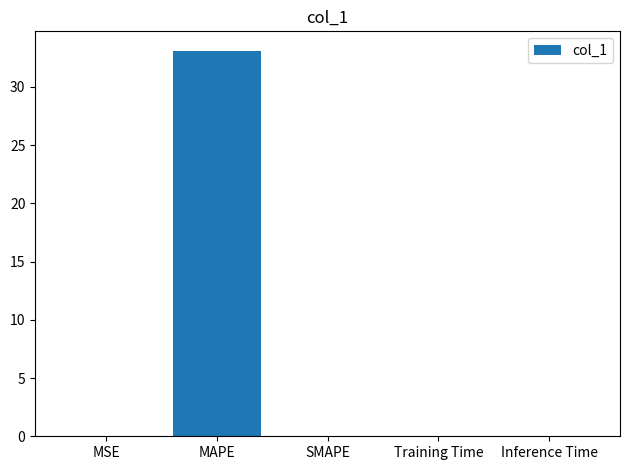

What is the change in value from MAPE to SMAPE?

-33.1